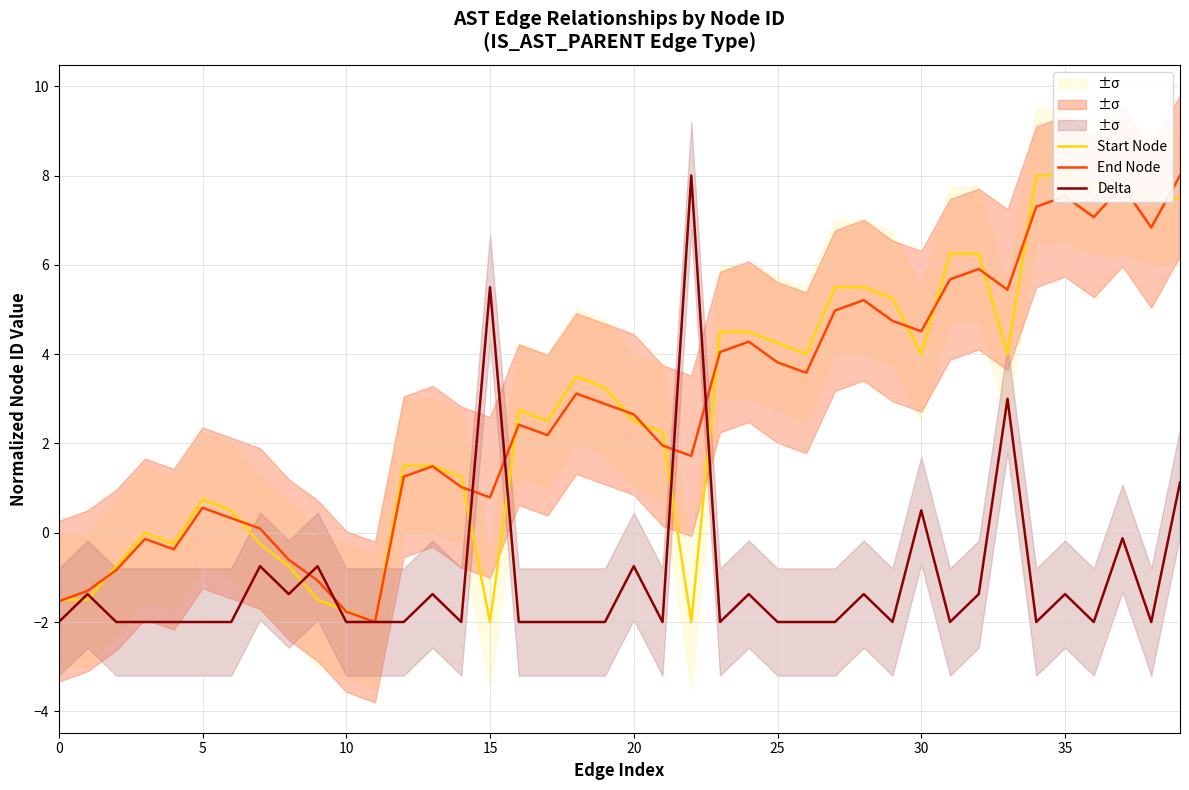

What is the difference between the Start Node values at 27 and 12?

4.0